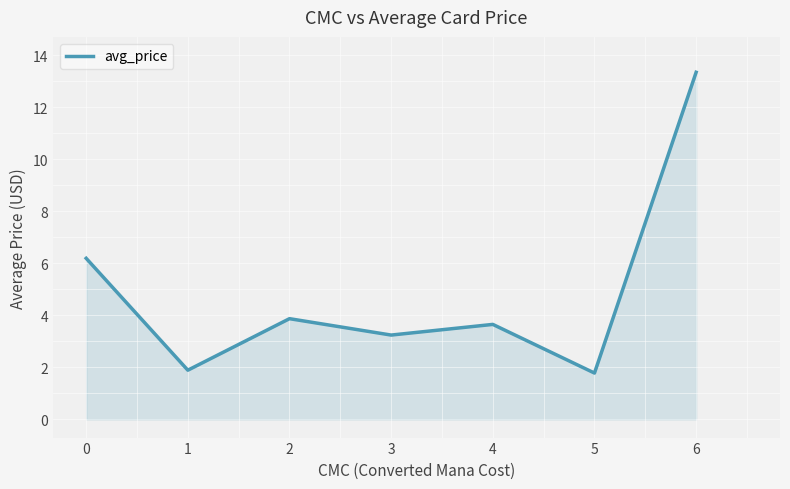

What is the maximum value shown in the chart?

13.3